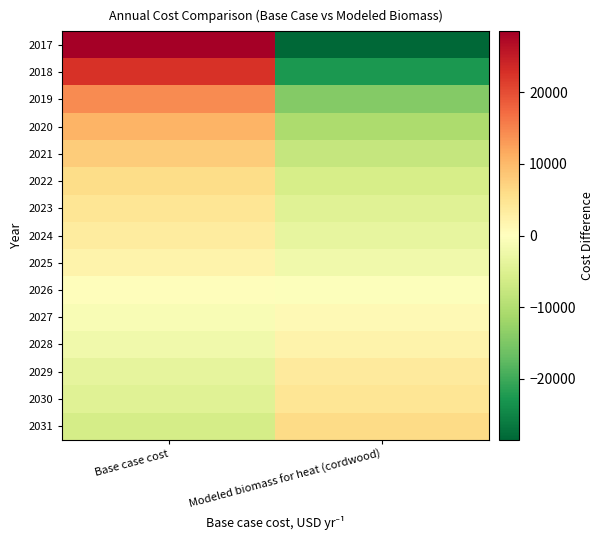

Reading left to right, extract all data points from this chart.

2017: Base case cost=28471.1	Modeled biomass for heat (cordwood)=-28471.1
2018: Base case cost=22556.6	Modeled biomass for heat (cordwood)=-22556.6
2019: Base case cost=14342.0	Modeled biomass for heat (cordwood)=-14342.0
2020: Base case cost=10563.3	Modeled biomass for heat (cordwood)=-10563.3
2021: Base case cost=7934.6	Modeled biomass for heat (cordwood)=-7934.6
2022: Base case cost=5963.1	Modeled biomass for heat (cordwood)=-5963.1
2023: Base case cost=4648.8	Modeled biomass for heat (cordwood)=-4648.8
2024: Base case cost=3498.8	Modeled biomass for heat (cordwood)=-3498.8
2025: Base case cost=2020.1	Modeled biomass for heat (cordwood)=-2020.1
2026: Base case cost=377.2	Modeled biomass for heat (cordwood)=-377.2
2027: Base case cost=-937.1	Modeled biomass for heat (cordwood)=937.1
2028: Base case cost=-2087.2	Modeled biomass for heat (cordwood)=2087.2
2029: Base case cost=-3565.8	Modeled biomass for heat (cordwood)=3565.8
2030: Base case cost=-4551.5	Modeled biomass for heat (cordwood)=4551.5
2031: Base case cost=-6194.5	Modeled biomass for heat (cordwood)=6194.5